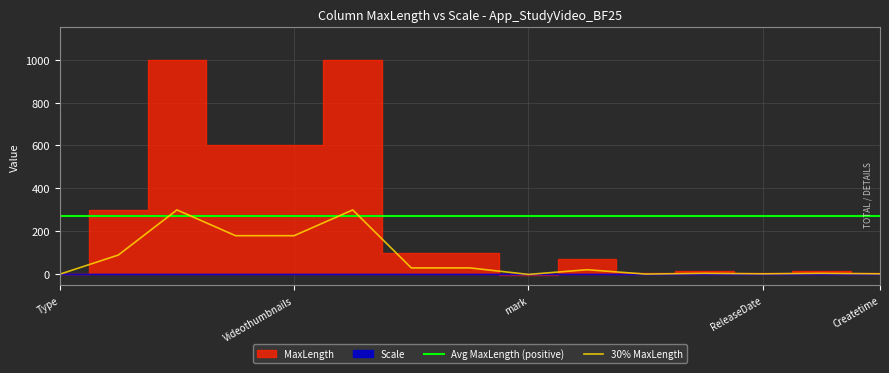

Does the chart have visible grid lines?

Yes